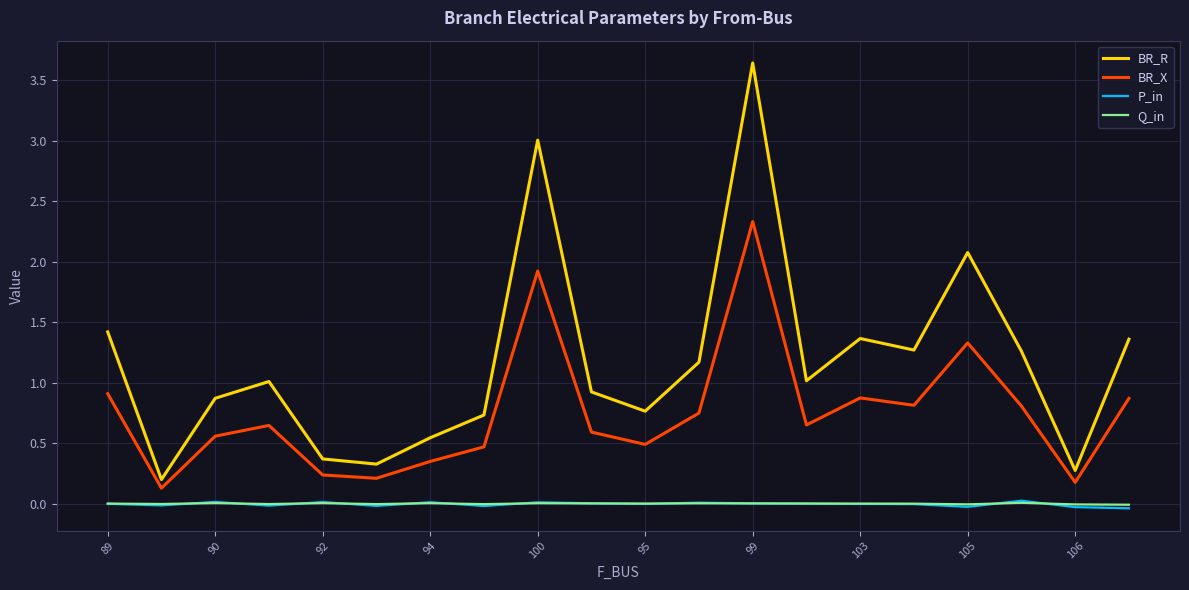

How many distinct data groups are displayed?

4